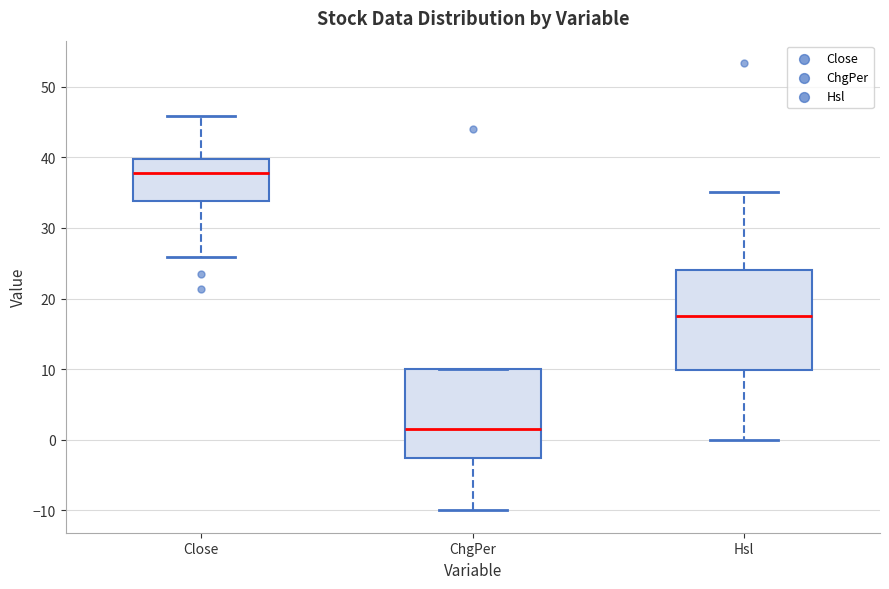

Which box is the tallest, from its lower edge to its upper edge?

Hsl